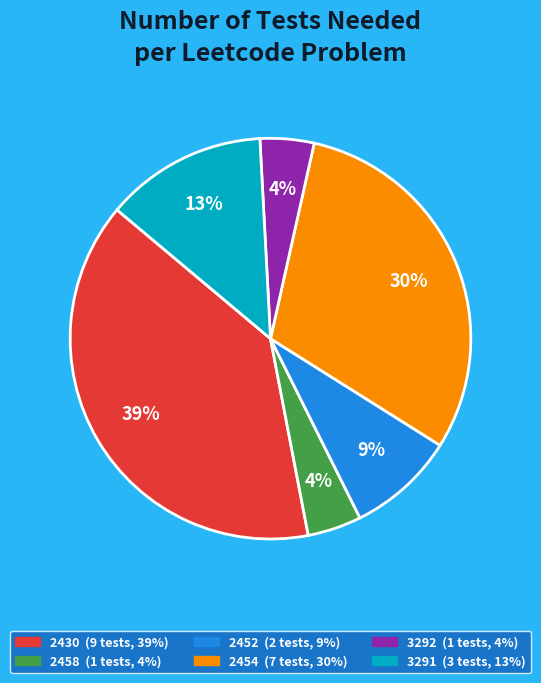

Does 2430 account for over 50% of the chart?

No